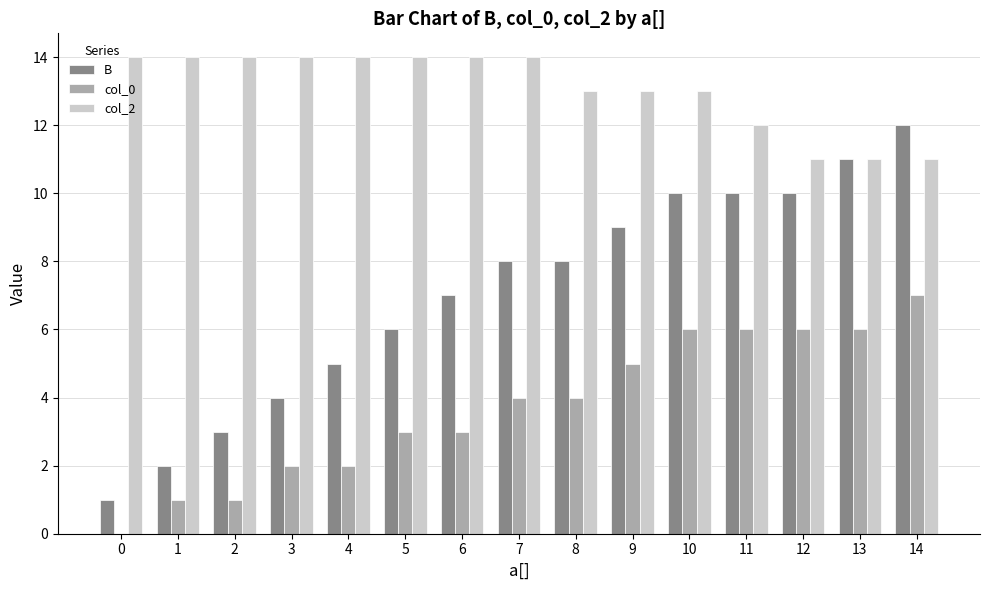

What is the sum of all col_2 values?

196